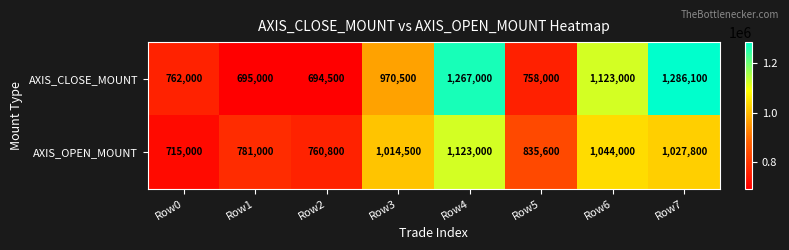

Rank the categories by AXIS_OPEN_MOUNT value from highest to lowest.

Row4, Row6, Row7, Row3, Row5, Row1, Row2, Row0